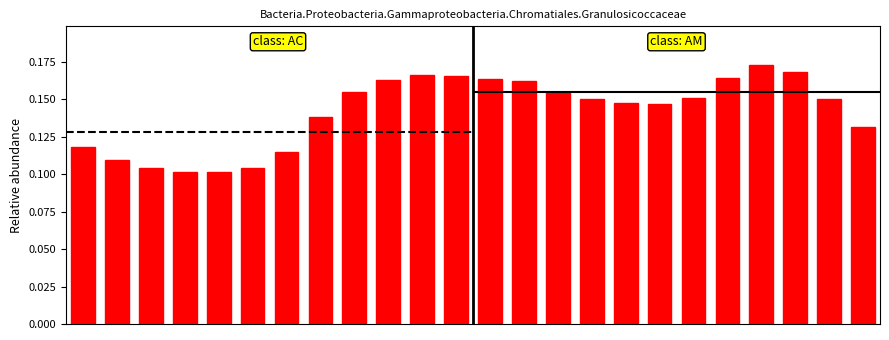

Which category has the lowest value across all series?

4